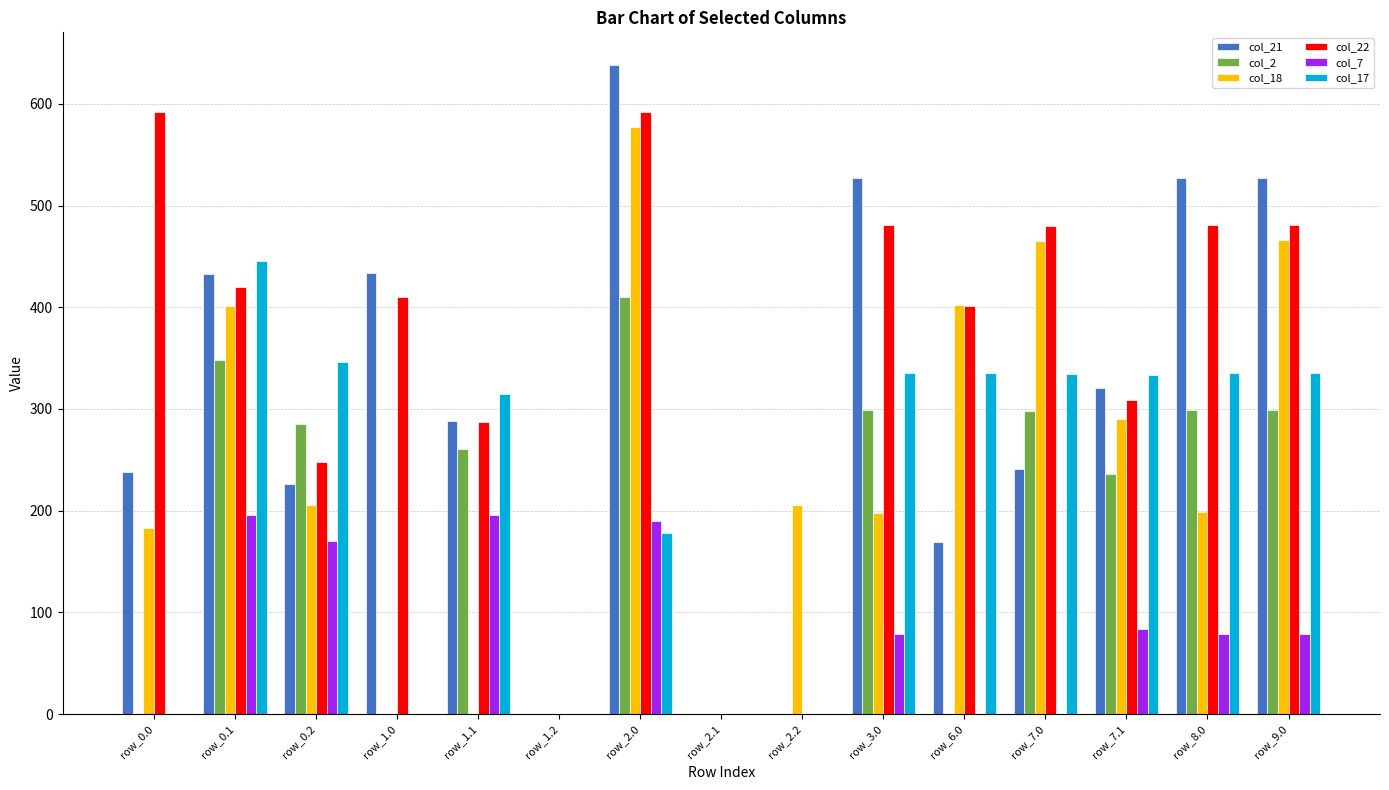

How many groups of bars are there?

15